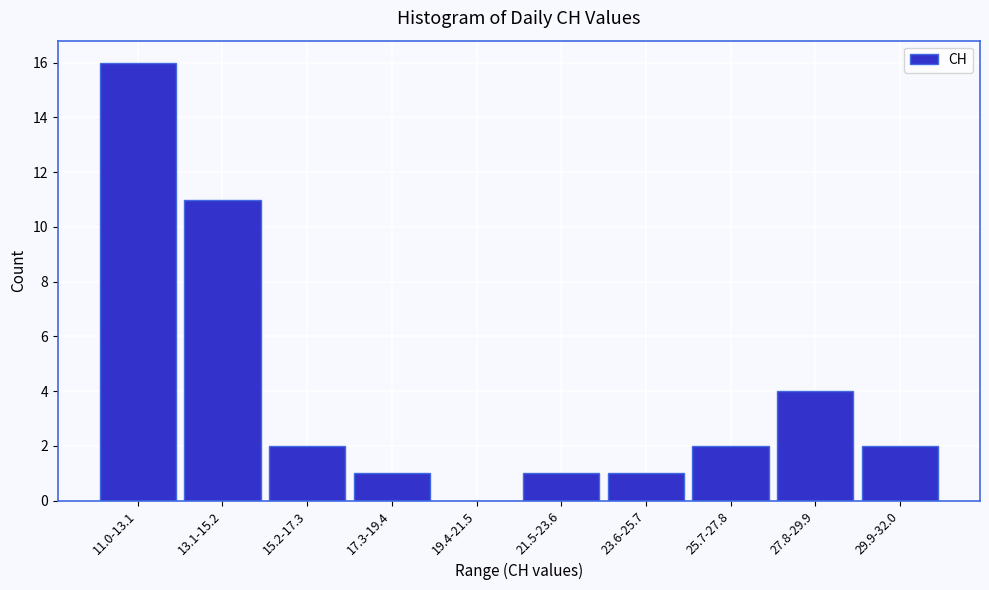

Reading left to right, transcribe all the data shown in this chart.

11.0-13.1=16	13.1-15.2=11	15.2-17.3=2	17.3-19.4=1	19.4-21.5=0	21.5-23.6=1	23.6-25.7=1	25.7-27.8=2	27.8-29.9=4	29.9-32.0=2